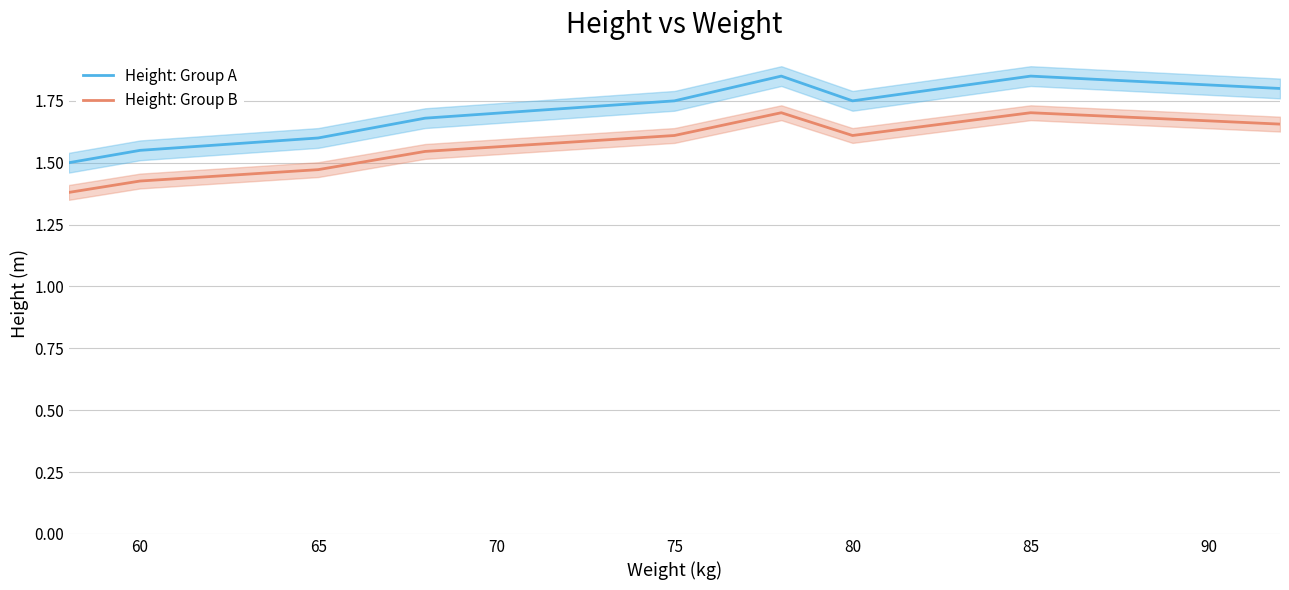

What is the average value of the Height: Group A series?

1.7